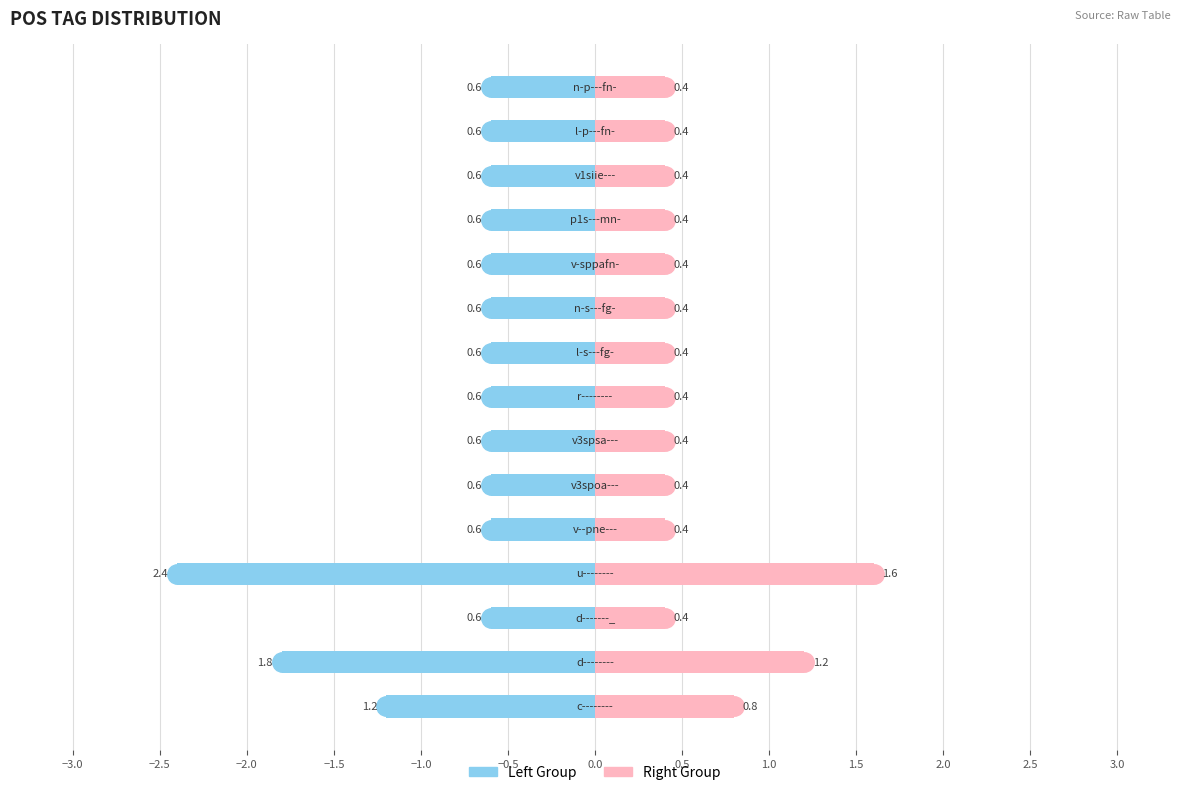

What is the total value across all series at −0.5?

-0.2